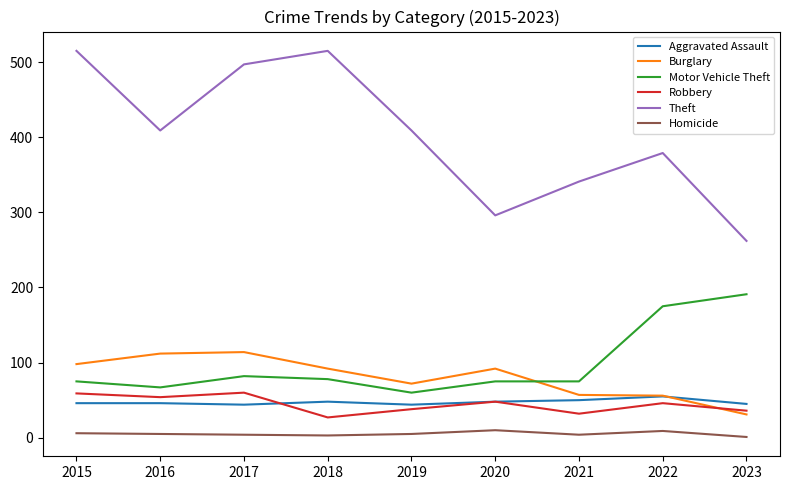

Where is Motor Vehicle Theft nearest to the value 125?

2017